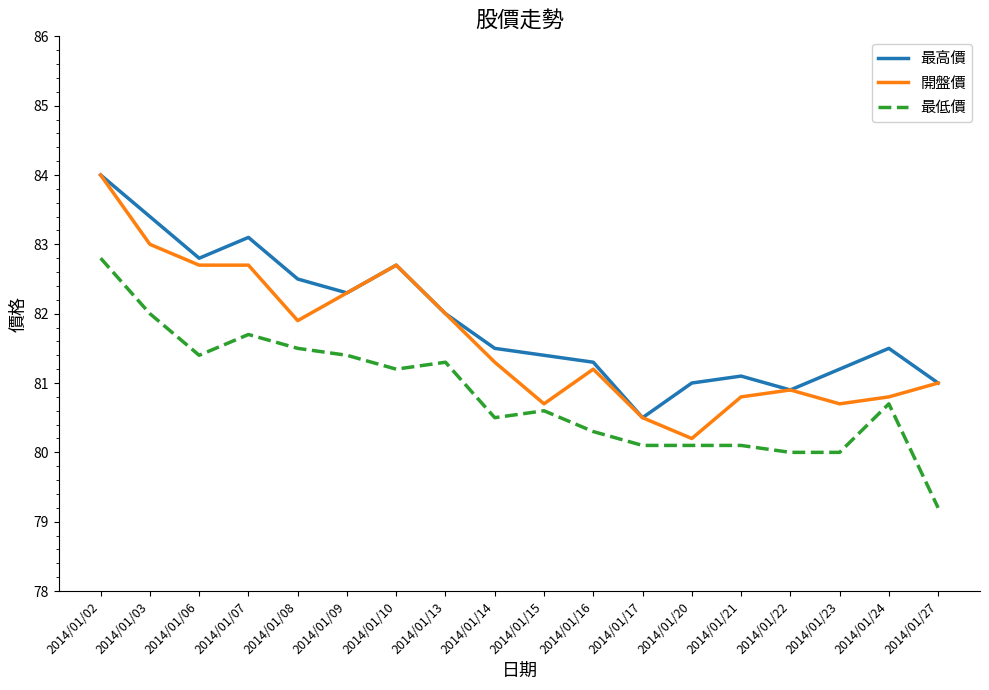

Which series has the largest total across all categories?

最高價